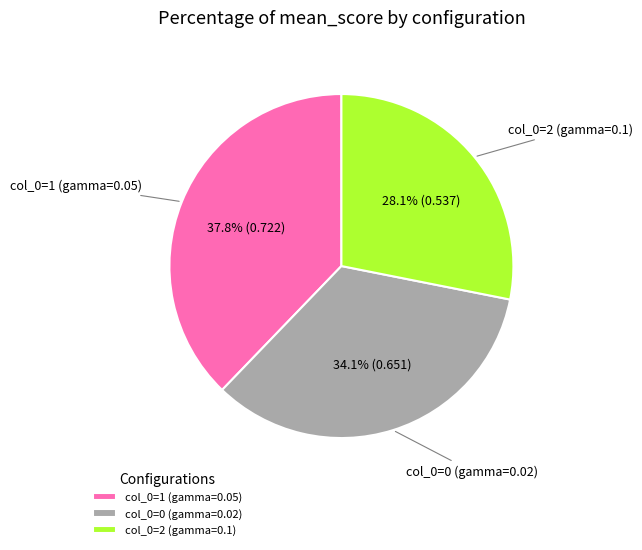

What is the smallest slice in the pie chart?

col_0=2 (gamma=0.1)